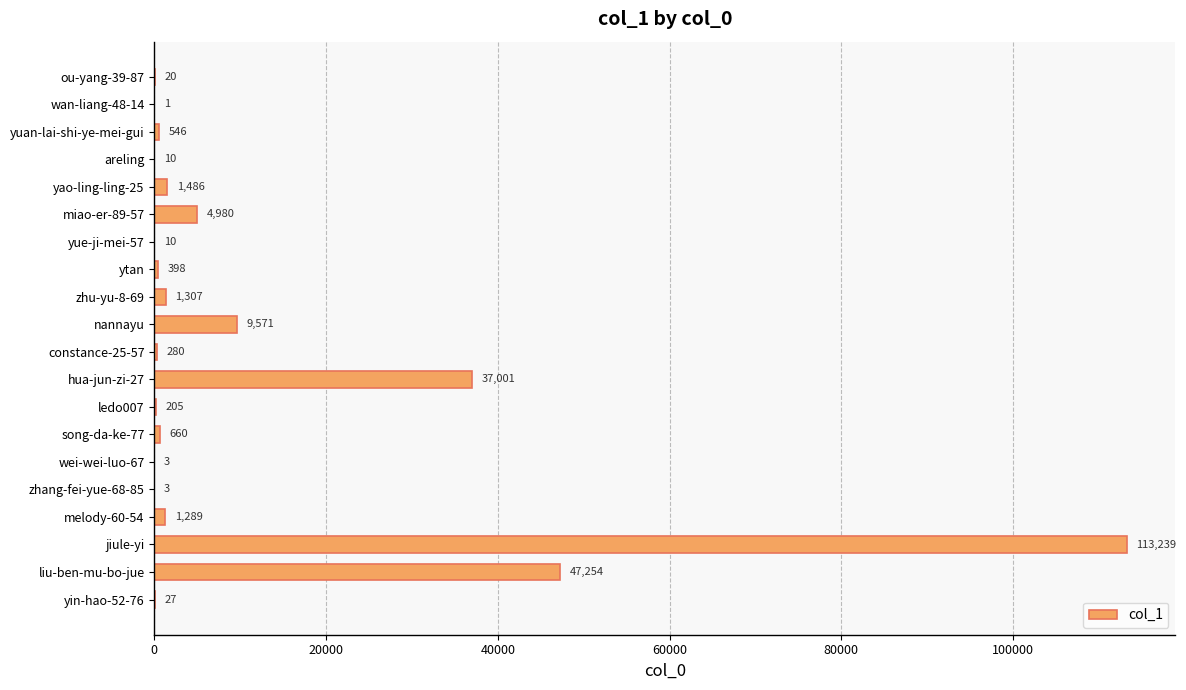

How many series are shown in this chart?

1